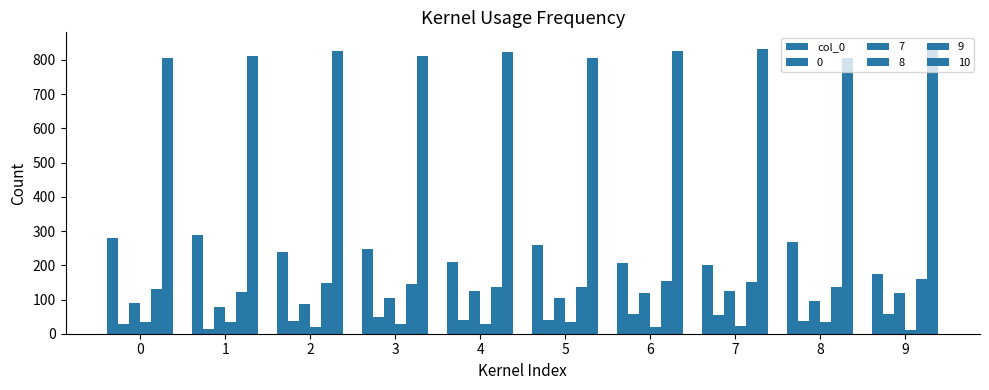

How many groups of bars are there?

10